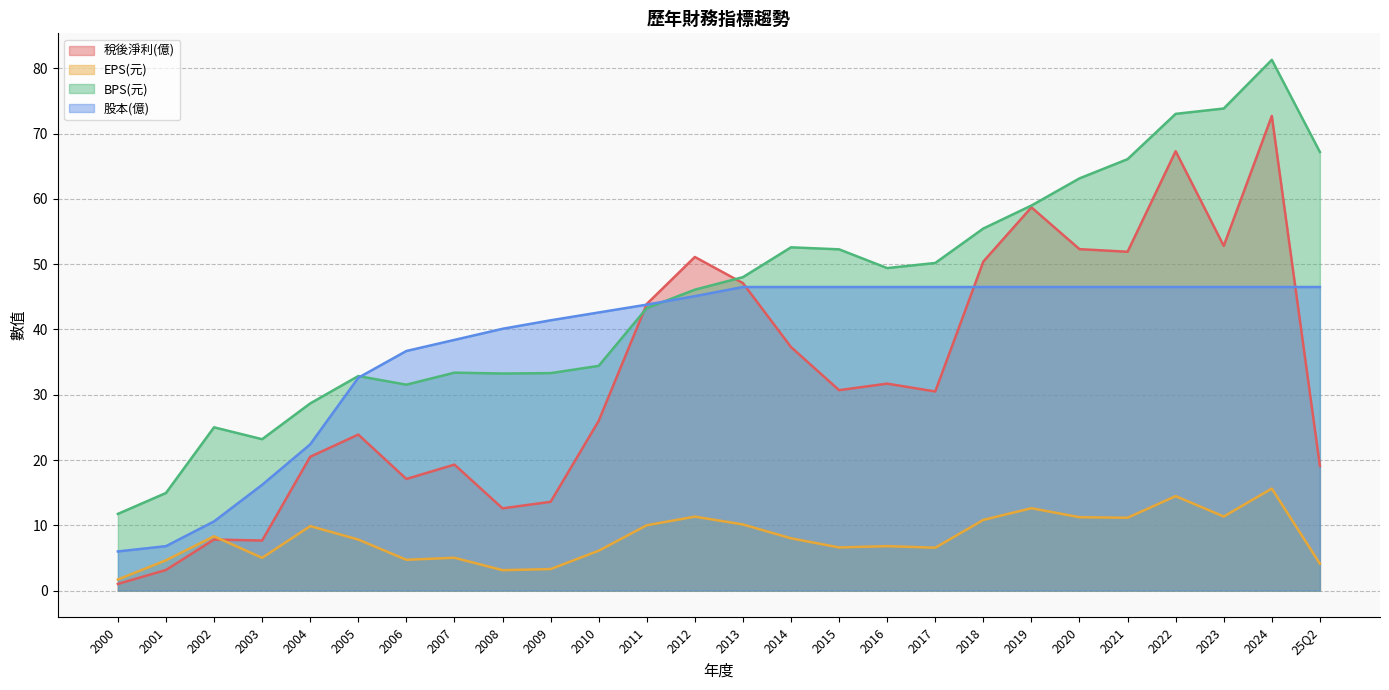

What is the difference between the maximum and minimum values in the 稅後淨利(億) series?

71.7